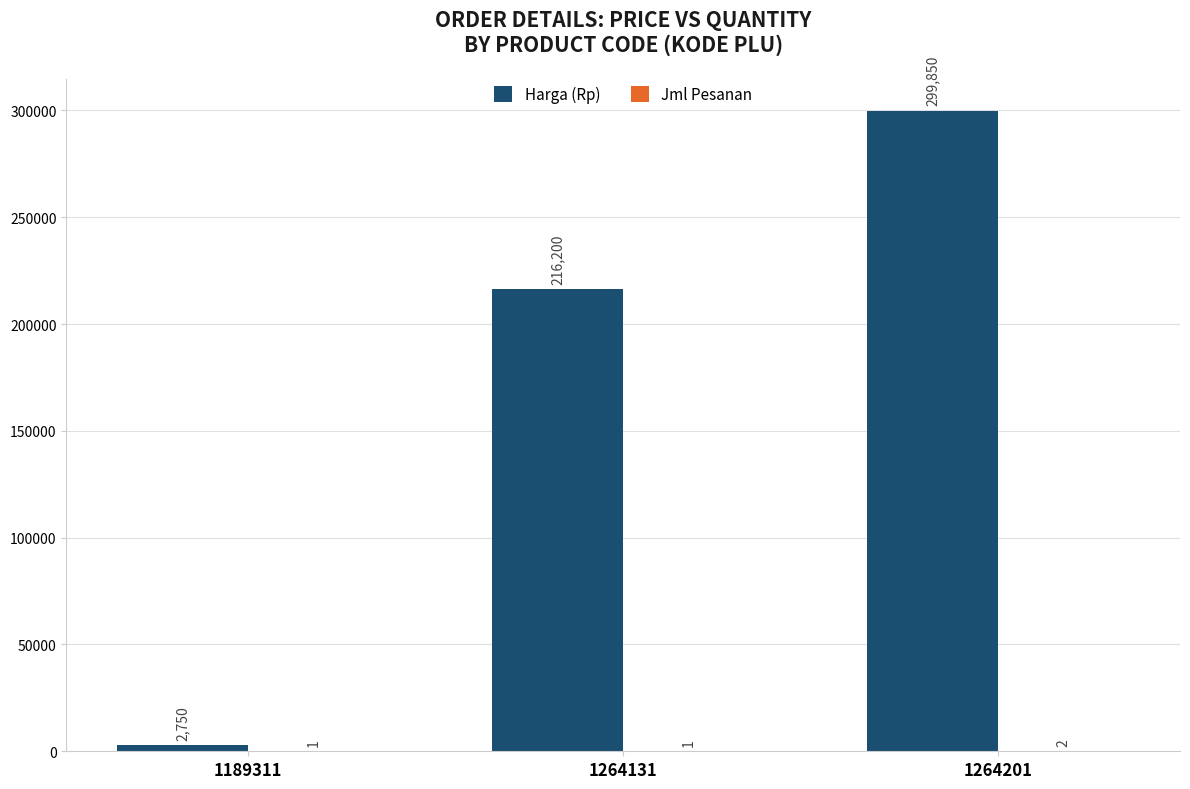

What is the total value across all series at 1264201?

299852